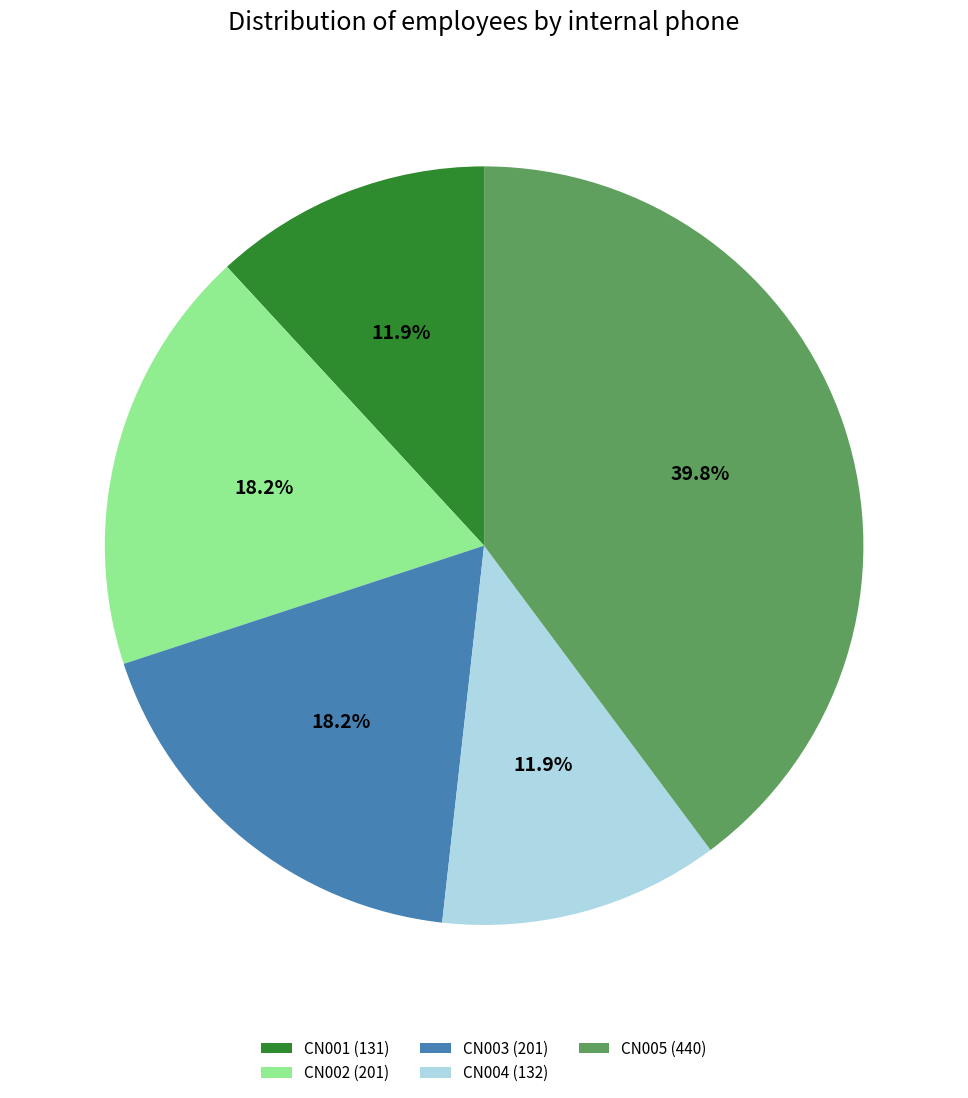

How many segments does this pie chart have?

5